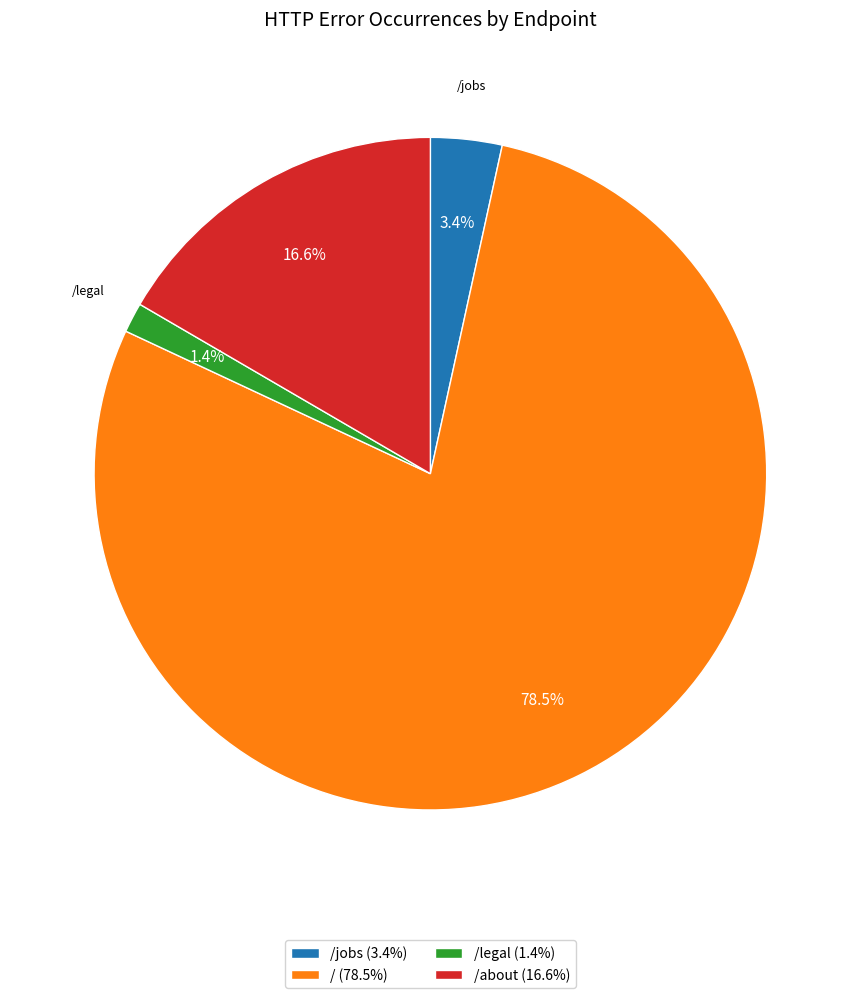

How many segments does this pie chart have?

4